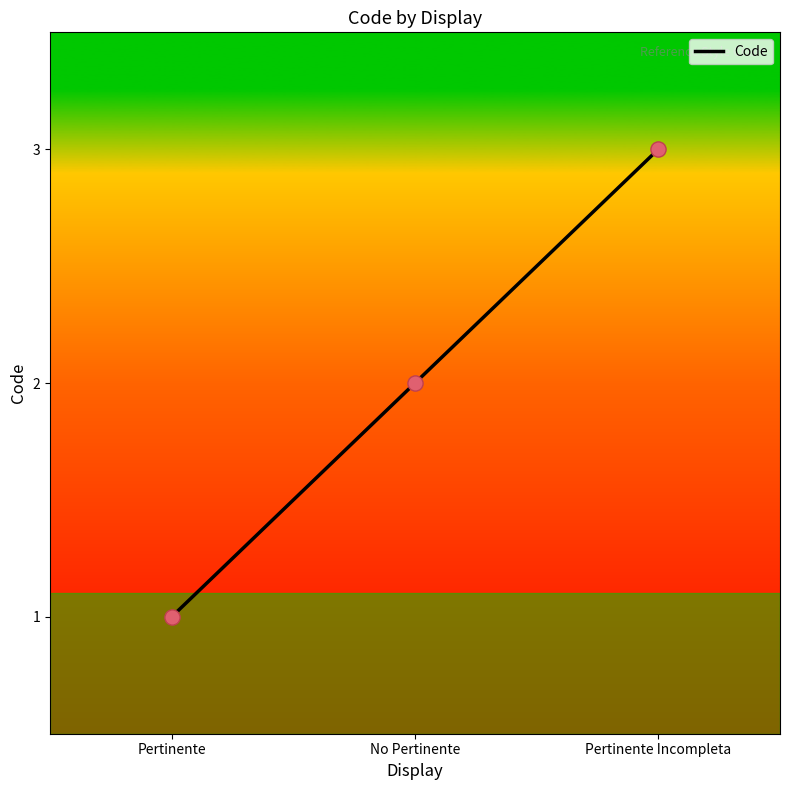

Approximately how many times larger is the value at No Pertinente compared to Pertinente?

2.0